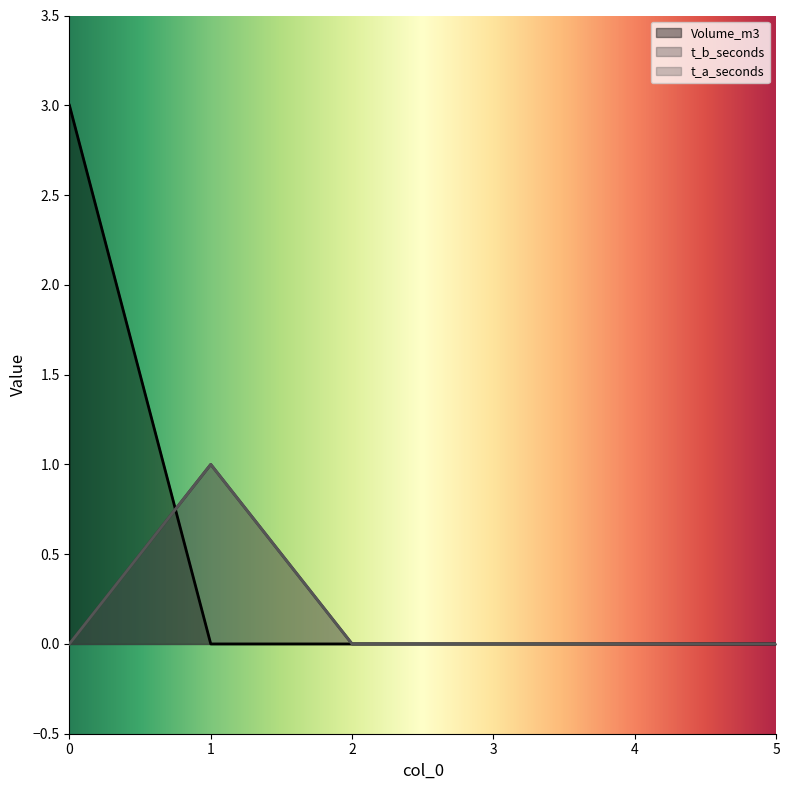

Between 2 and 5, which series saw the biggest shift?

Volume_m3